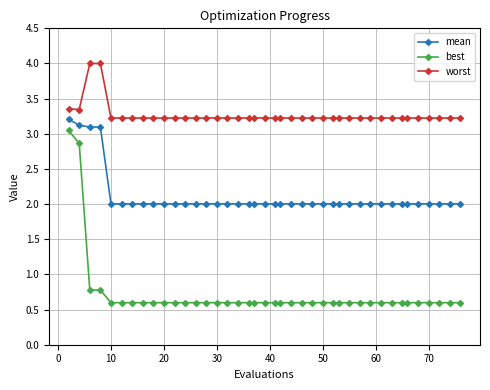

What is the value of the best point at the 30th from the left?

0.6